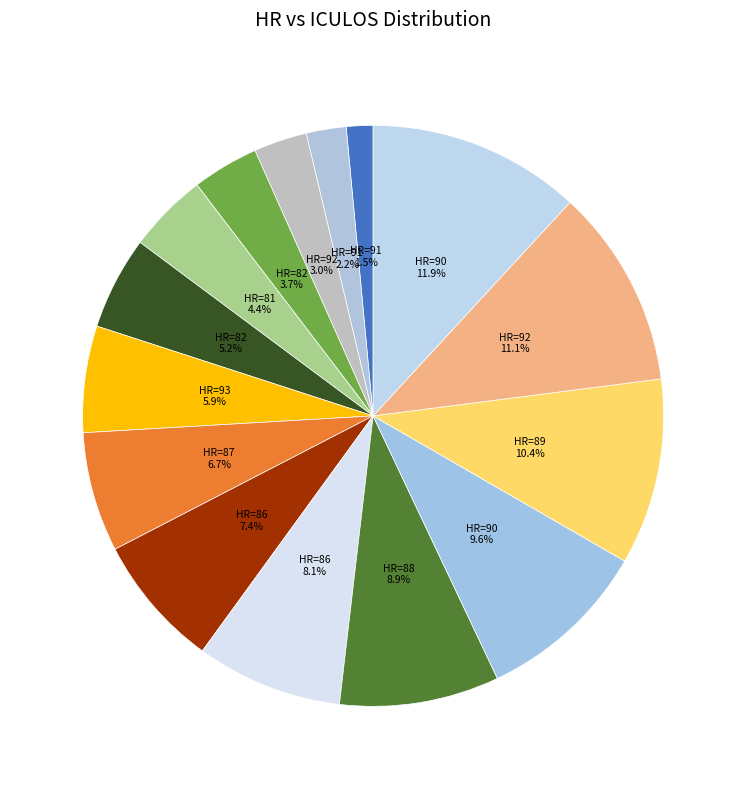

What is the smallest slice in the pie chart?

HR=91 (ICULOS=2)